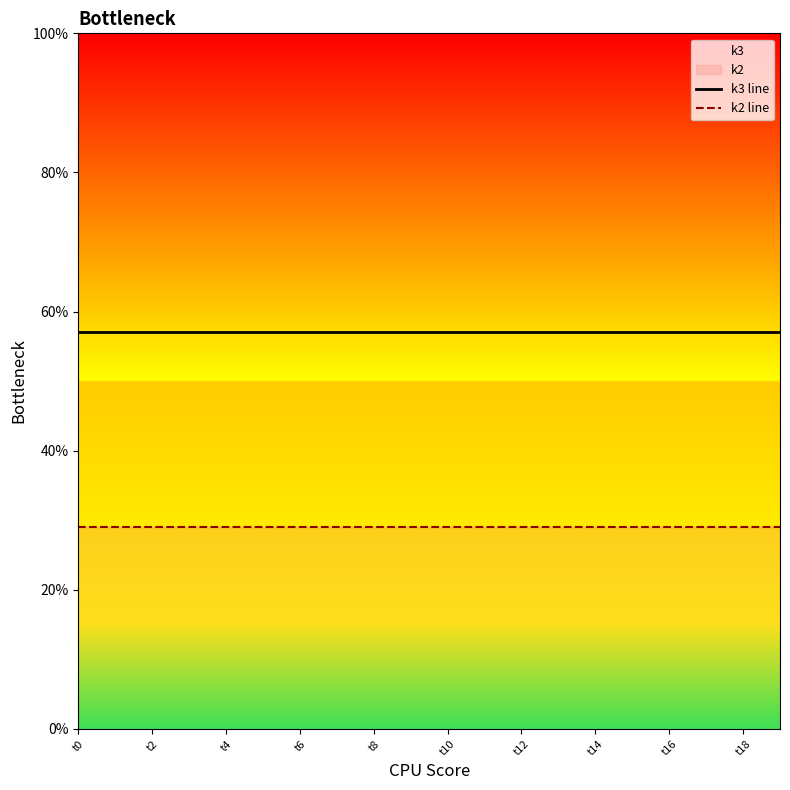

Which series has the largest total across all categories?

k3 line